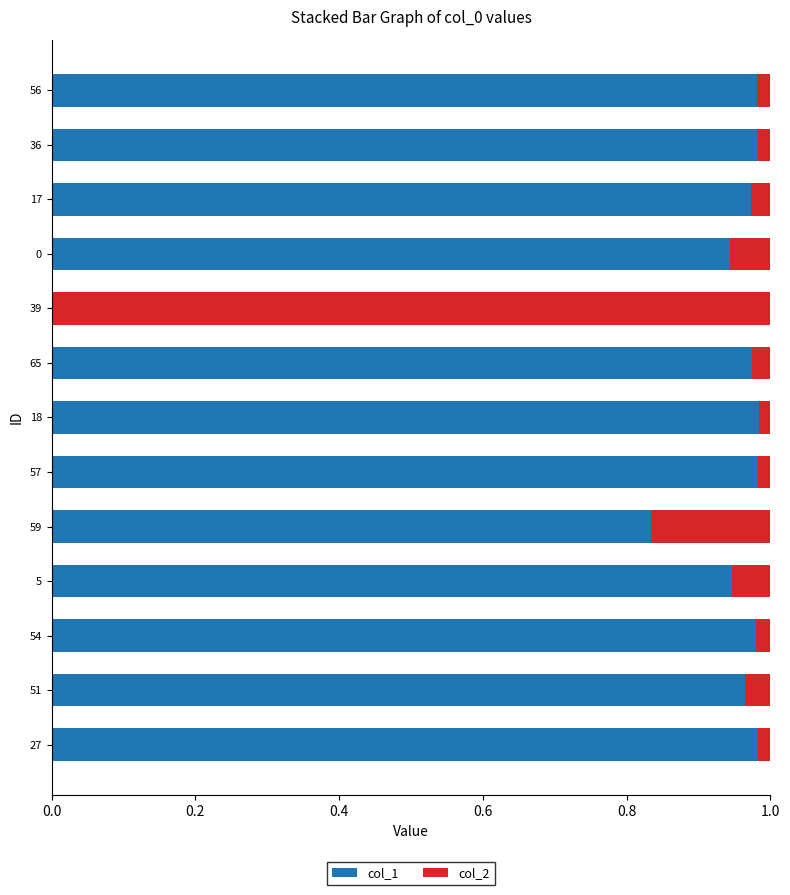

What is the sum of all col_1 values?

11.5